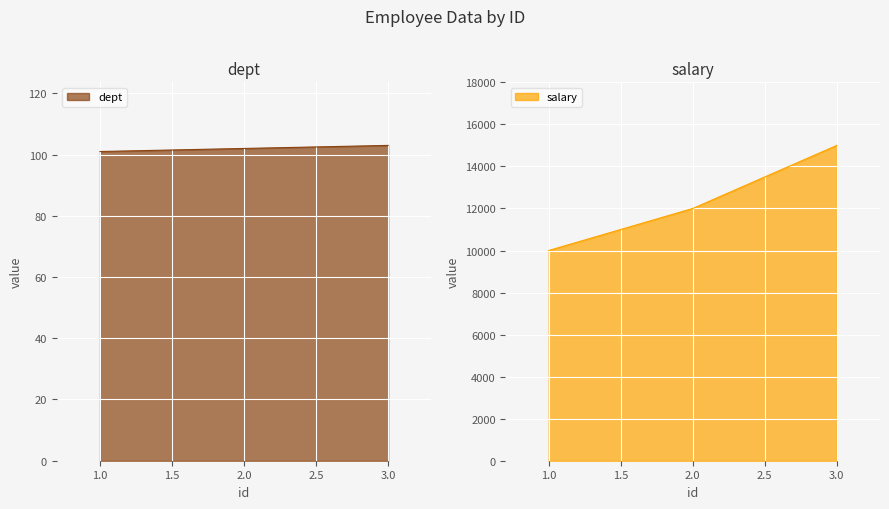

Reading left to right, what are all the values shown in this chart?

dept: 1.0=101	2.0=102	3.0=103
salary: 1.0=10000	2.0=12000	3.0=15000